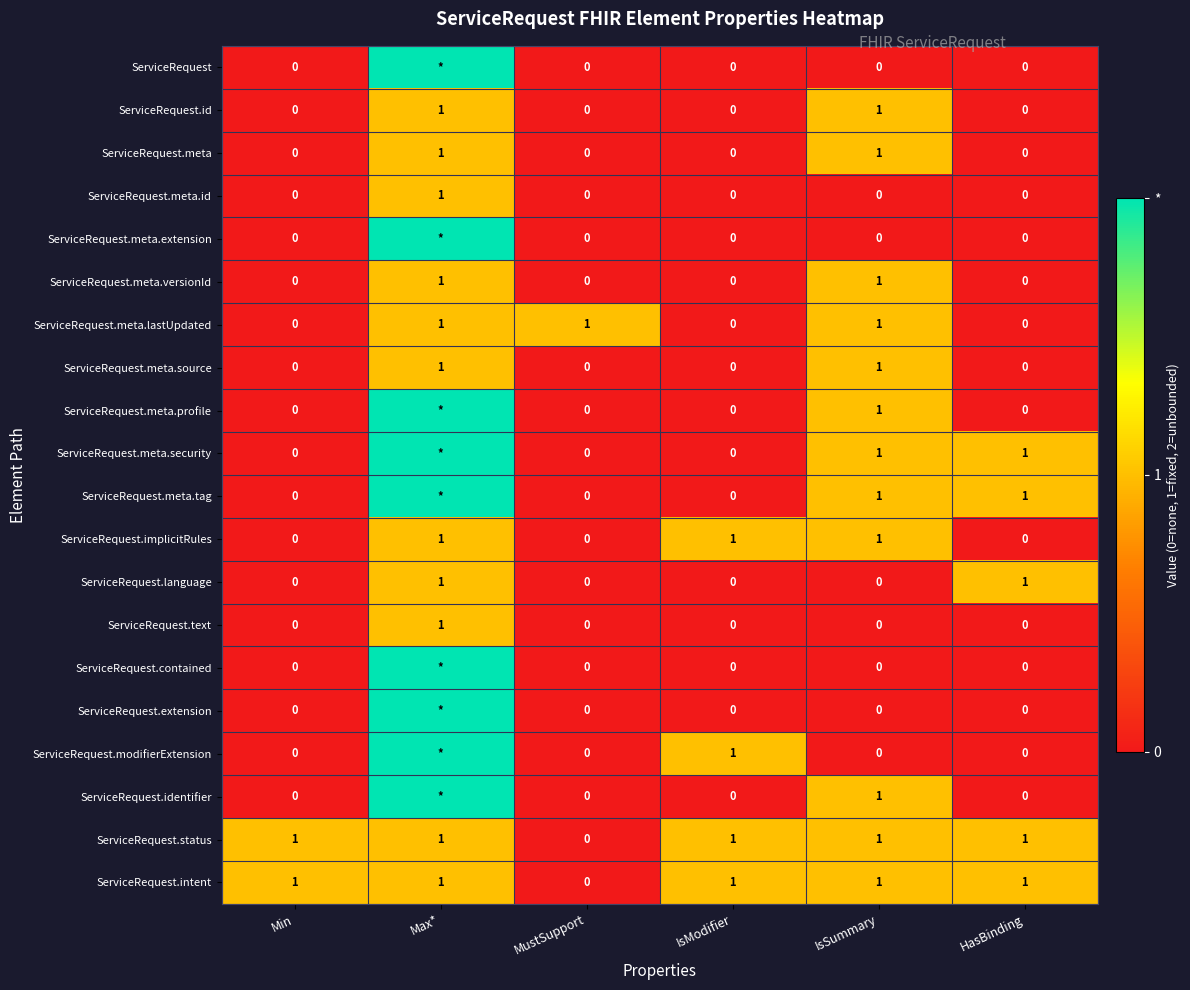

How many ServiceRequest.language values are between 0 and 1?

6